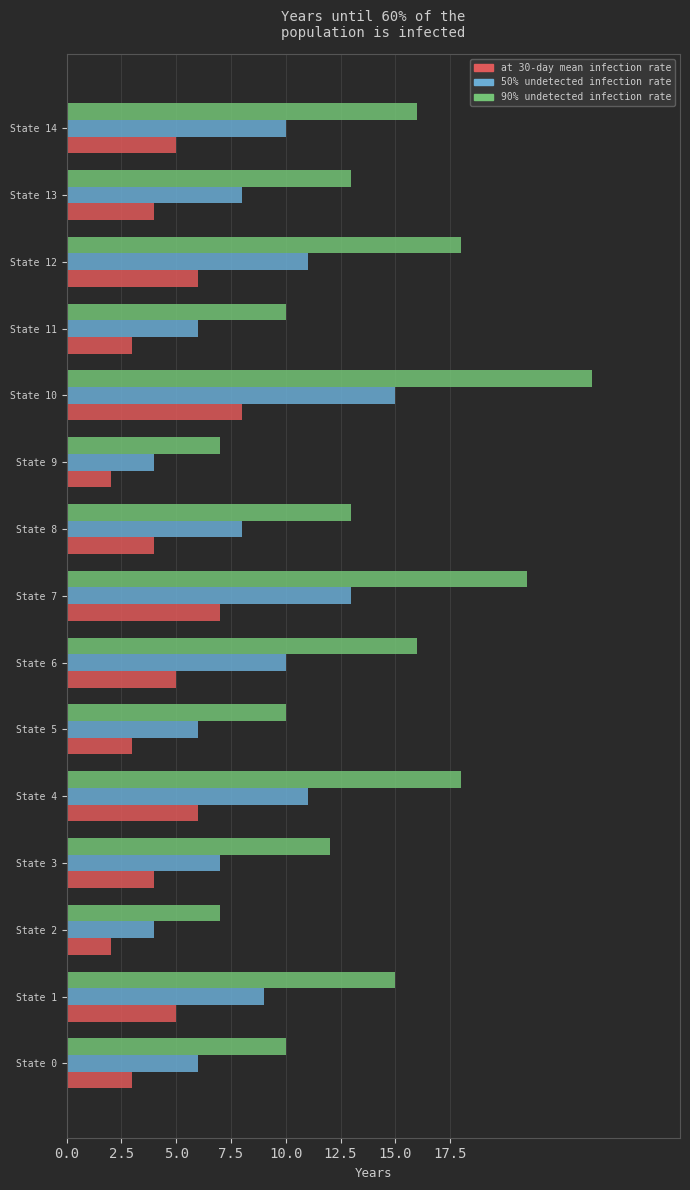

Rank the series by their average value, from lowest to highest.

at 30-day mean infection rate, 50% undetected infection rate, 90% undetected infection rate